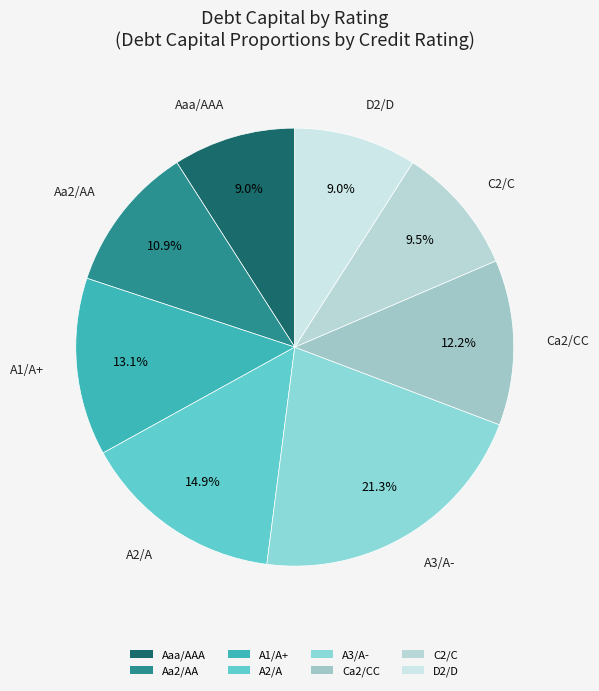

What portion of the pie excludes A3/A-?

78.7%